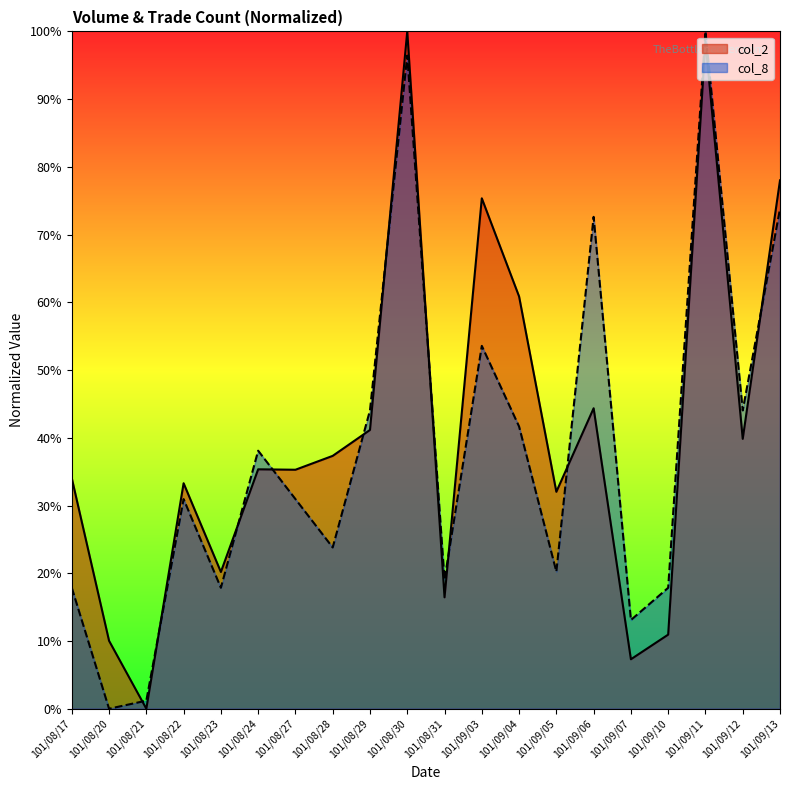

In col_2, how many points are lower than both neighbors (excluding endpoints)?

7